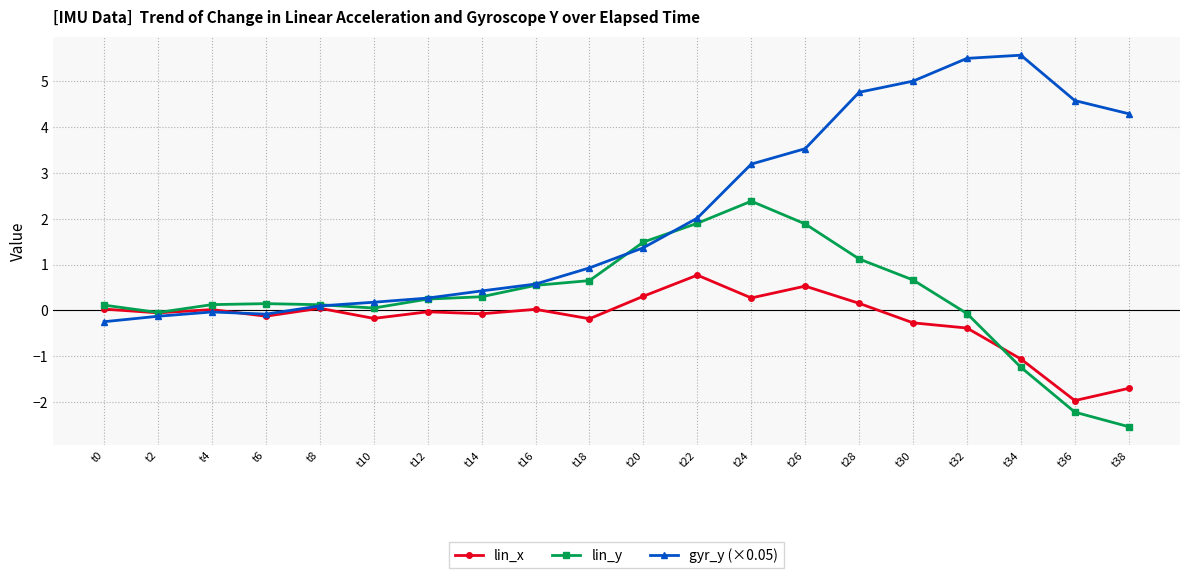

Which series has the largest range (max minus min)?

gyr_y (×0.05)